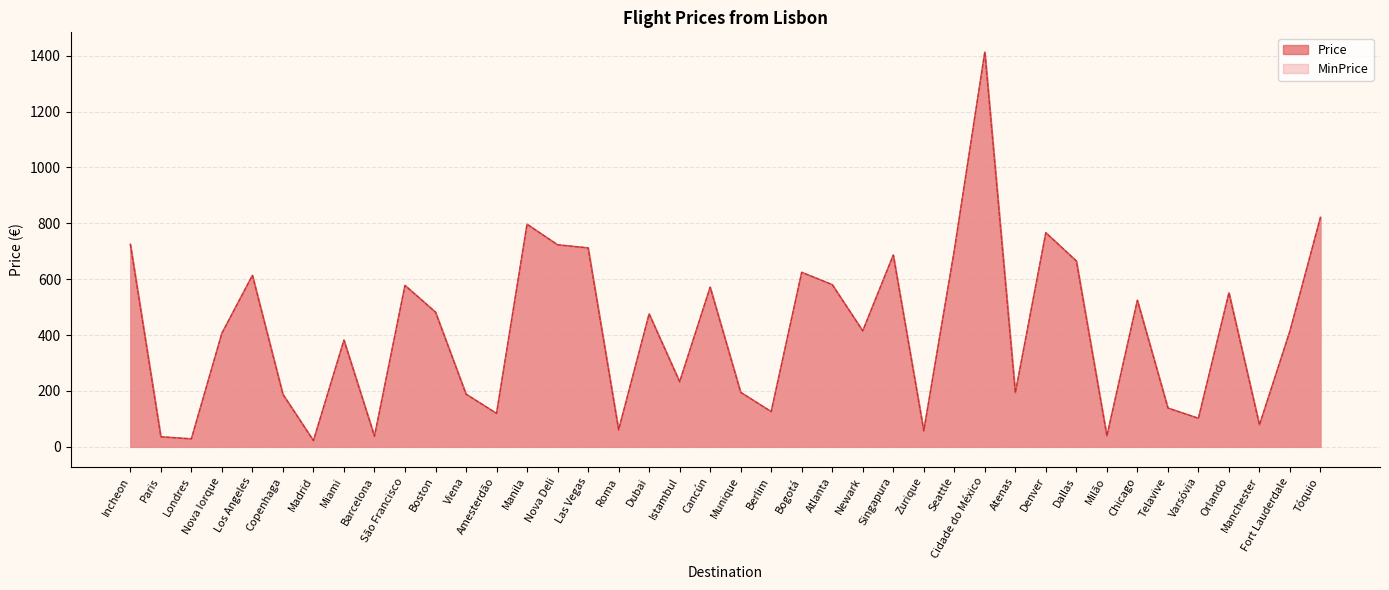

Does the chart display data point markers on the line(s)?

No